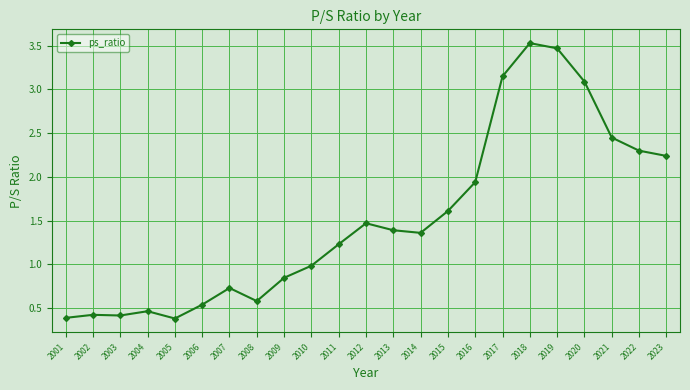

The chart shows a value of 0.5 at 2009. True or false?

False